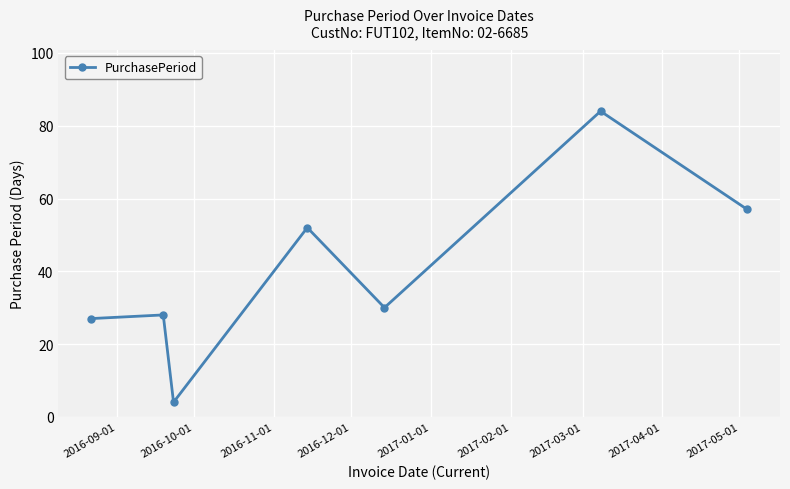

True or false: there are more than 1 points higher than both neighbors.

True